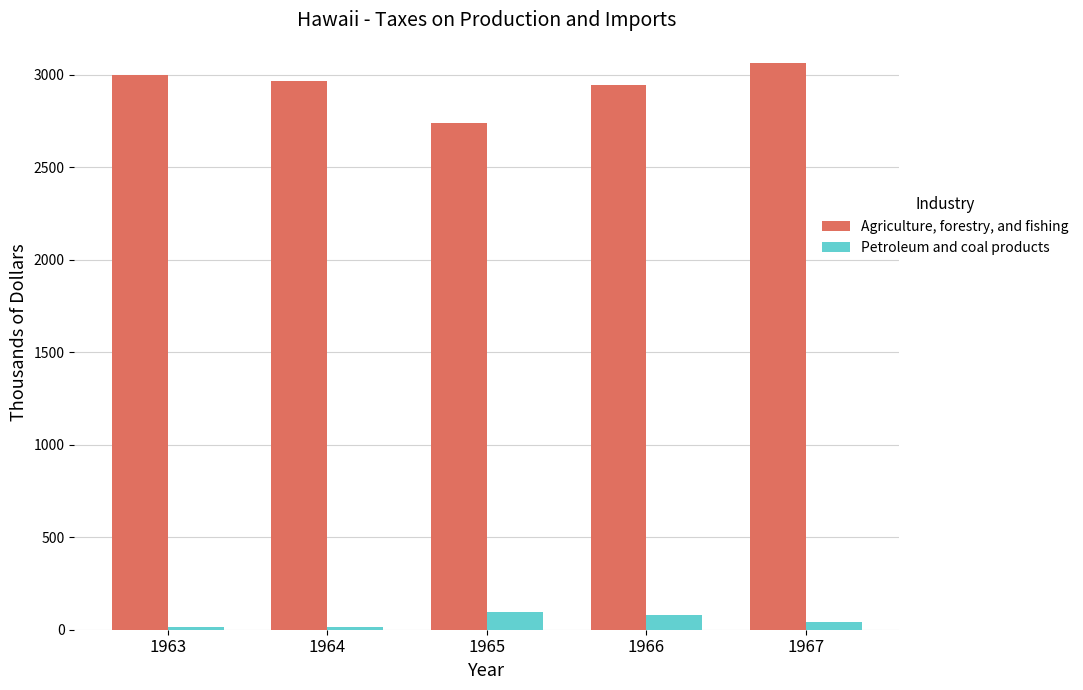

What is the value of the Petroleum and coal products bar at the 1st from the left?

13